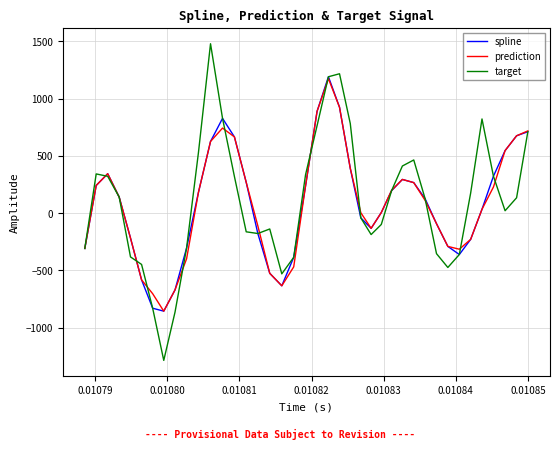

What is the minimum value for spline?

-856.9